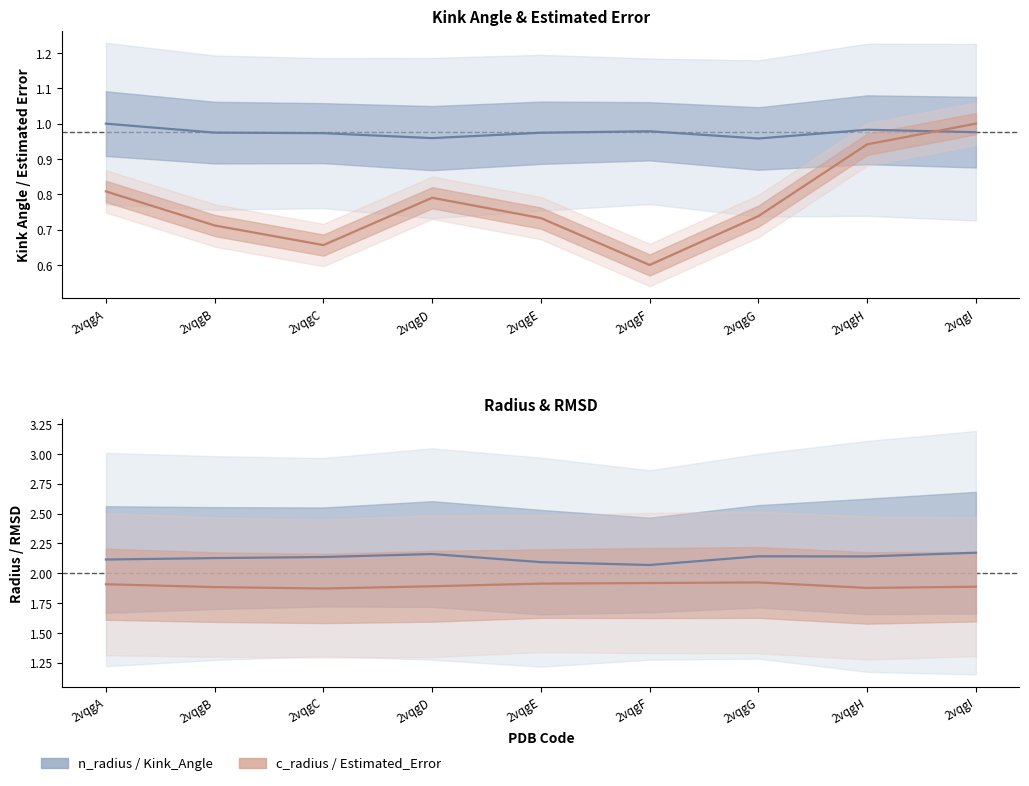

Rank the series by their maximum value, from highest to lowest.

n_radius (centre), c_radius (centre), Kink_Angle (centre), Estimated_Error (centre)